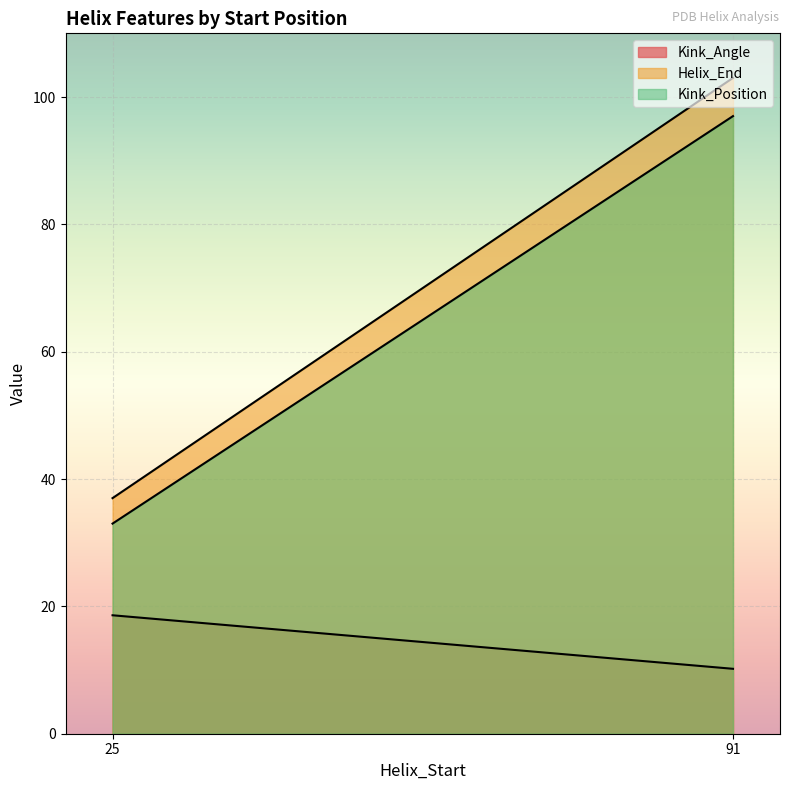

What is the average value of the Kink_Position series?

65.0